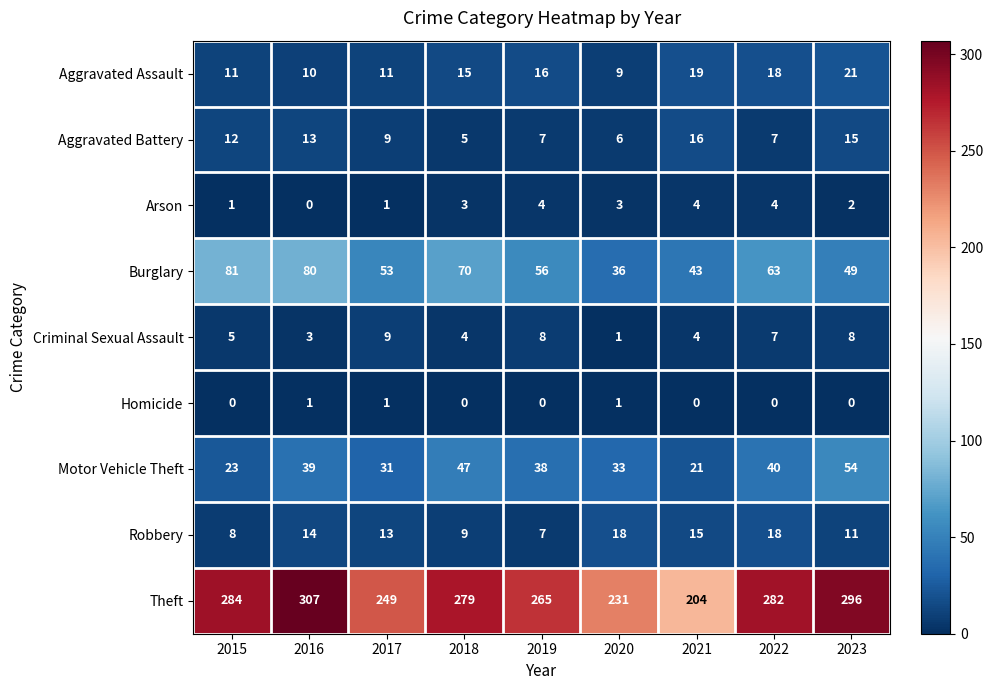

Where is Motor Vehicle Theft nearest to the value 37?

2019